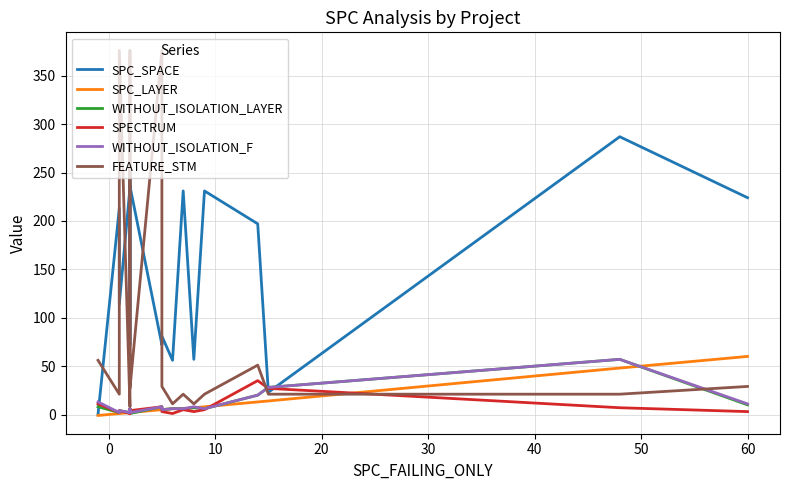

What are all the series names shown in the legend?

SPC_SPACE, SPC_LAYER, WITHOUT_ISOLATION_LAYER, SPECTRUM, WITHOUT_ISOLATION_F, FEATURE_STM